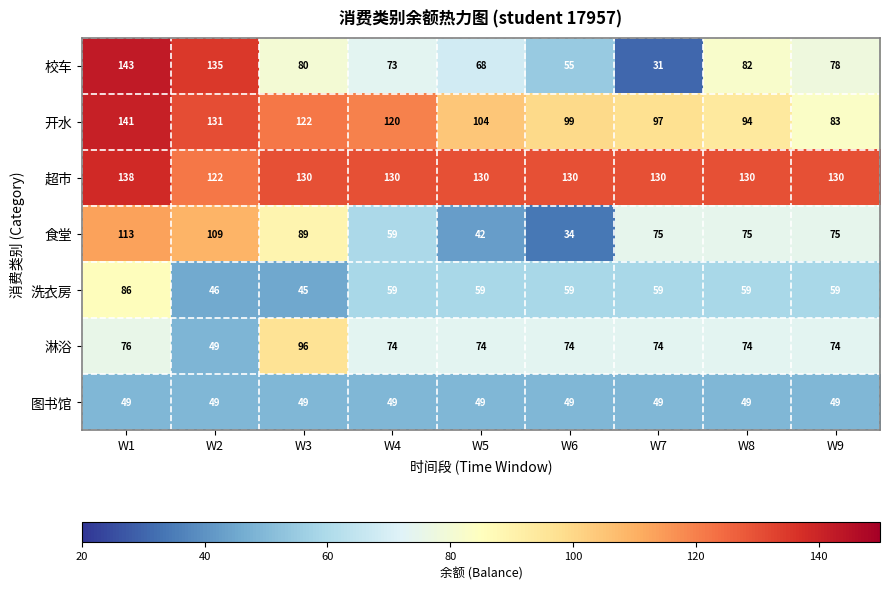

What is the maximum value shown in the chart?

143